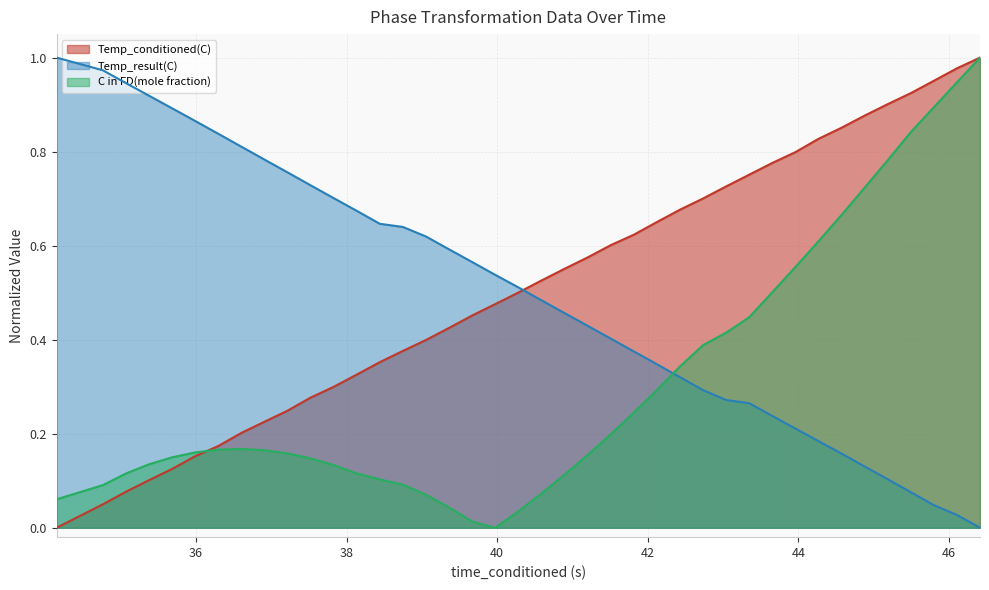

Is it true that C in FD(mole fraction) equals 0.1 at 41.81554794?

False